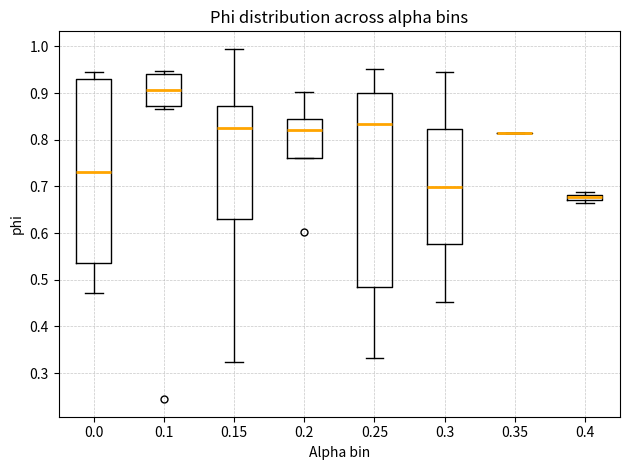

Where does the lower whisker of the box at x = 0.3 end on the y-axis? The values are not printed on the chart, so give them approximately, as read against the axis.

0.45